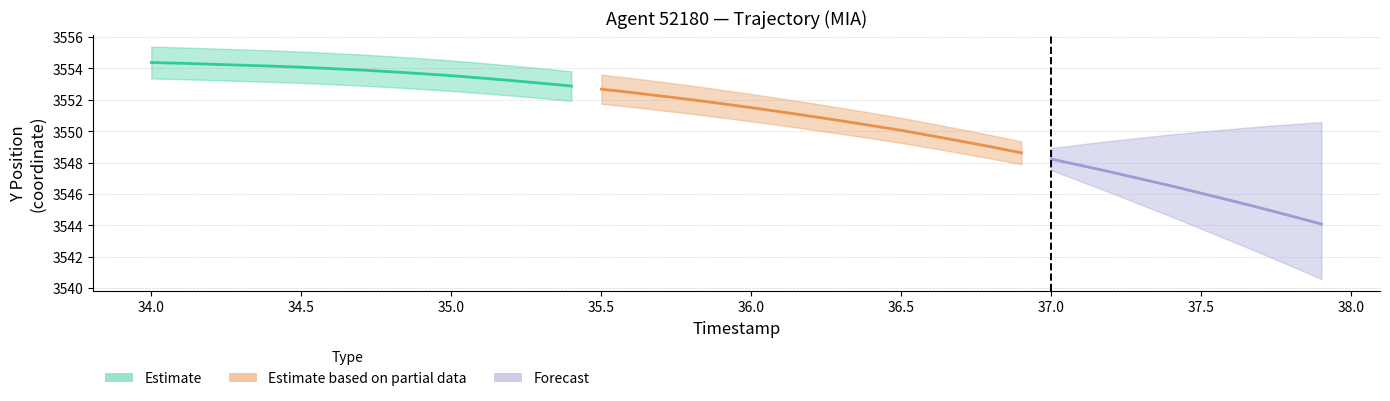

Is it true that Y equals 3553.4 at 11?

True